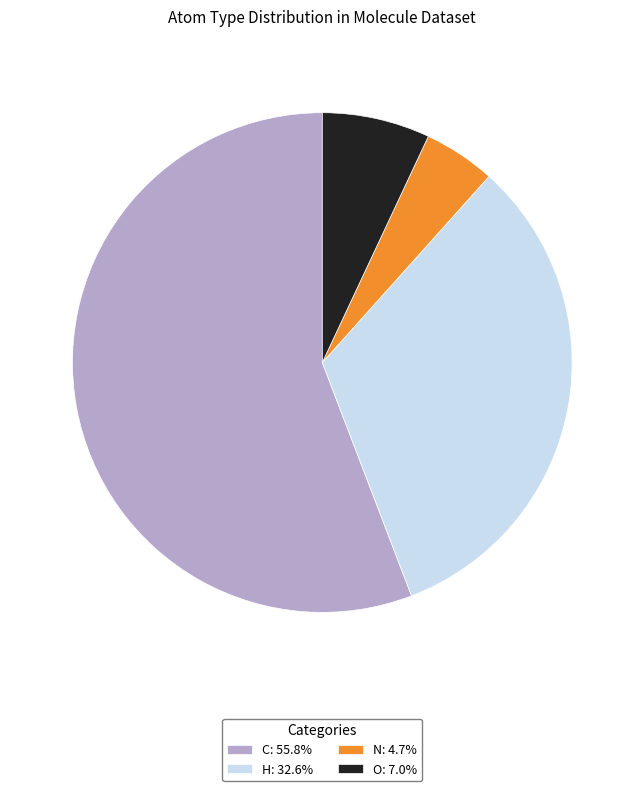

Is the sum of C: 55.8% and N: 4.7% greater than half?

Yes